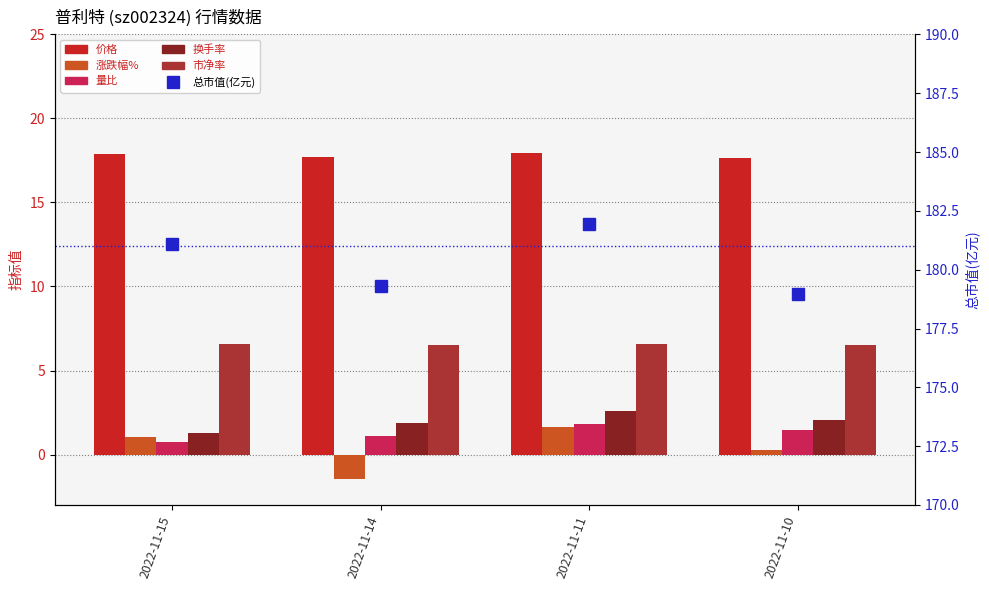

Reading right to left, extract all data points from this chart.

价格: 17.6	17.9	17.7	17.9
涨跌幅%: 0.3	1.6	-1.4	1.0
量比: 1.5	1.8	1.1	0.7
换手率: 2.1	2.6	1.9	1.3
市净率: 6.5	6.6	6.5	6.6
总市值(亿元): 179.0	181.9	179.3	181.1